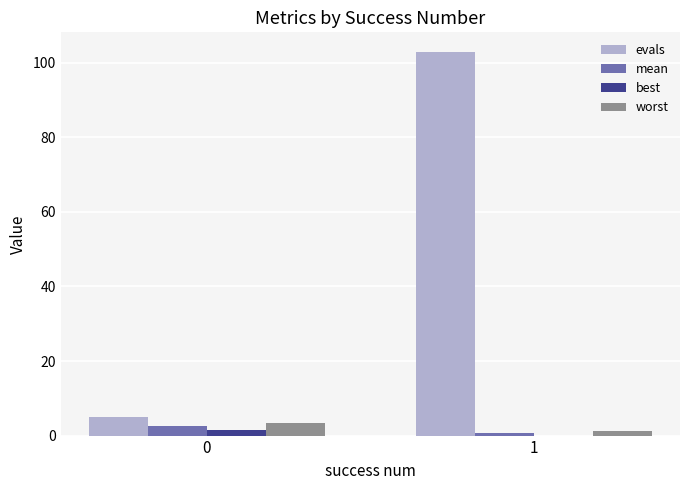

What are all the series names shown in the legend?

evals, mean, best, worst